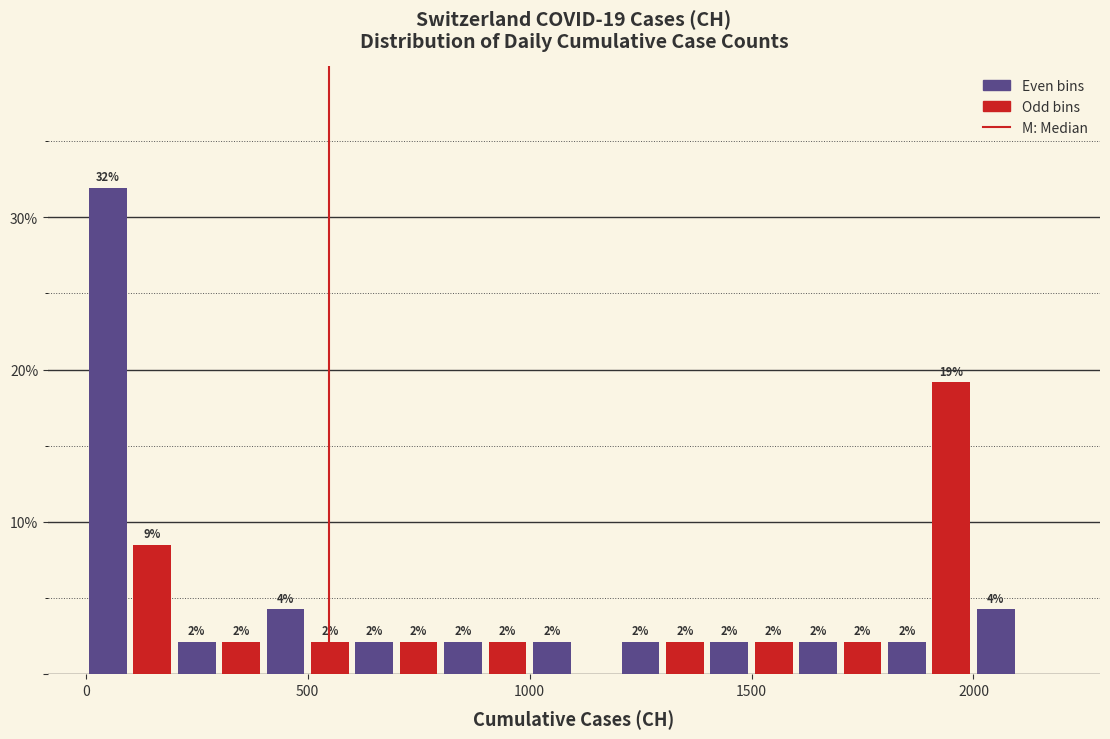

Read against the x-axis, roughly where is the centre of the tallest bar?

50